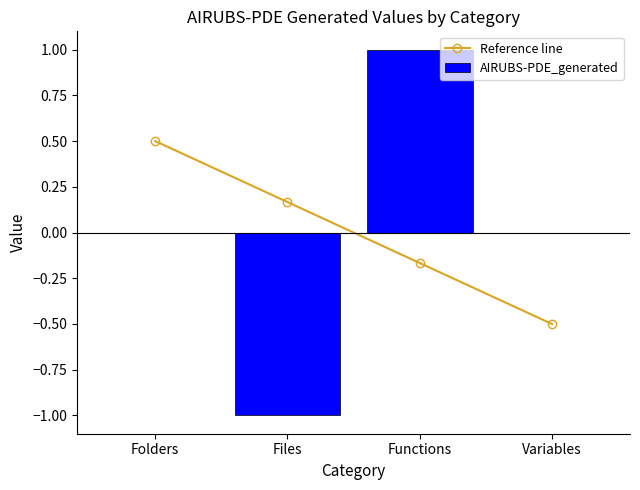

How many groups of bars are there?

4